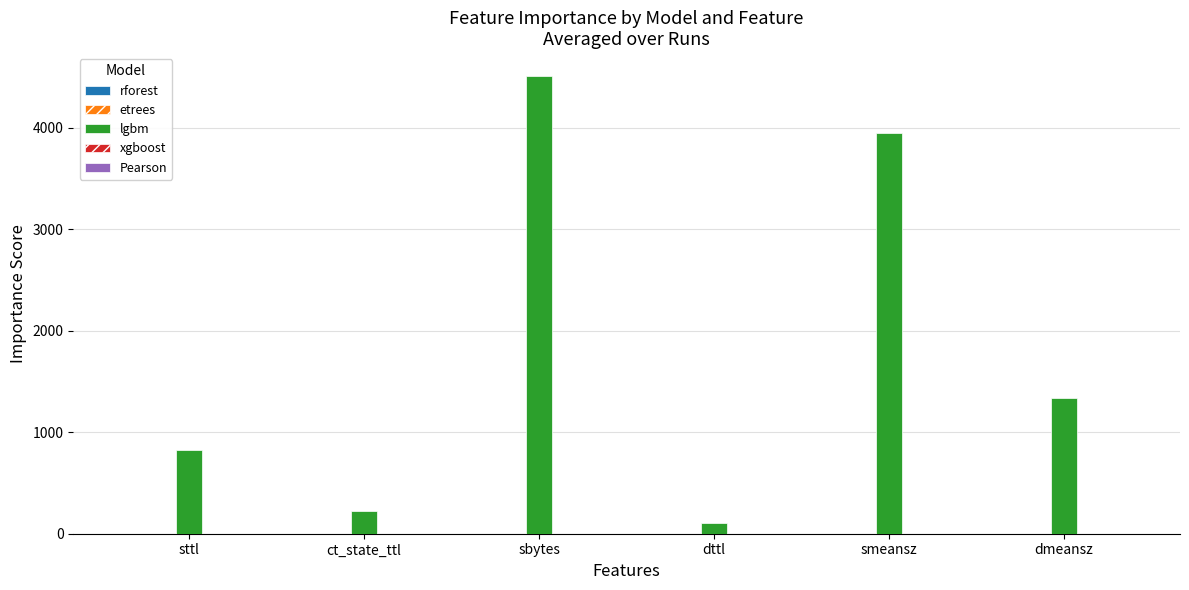

At which label is lgbm closest to 2307?

dmeansz